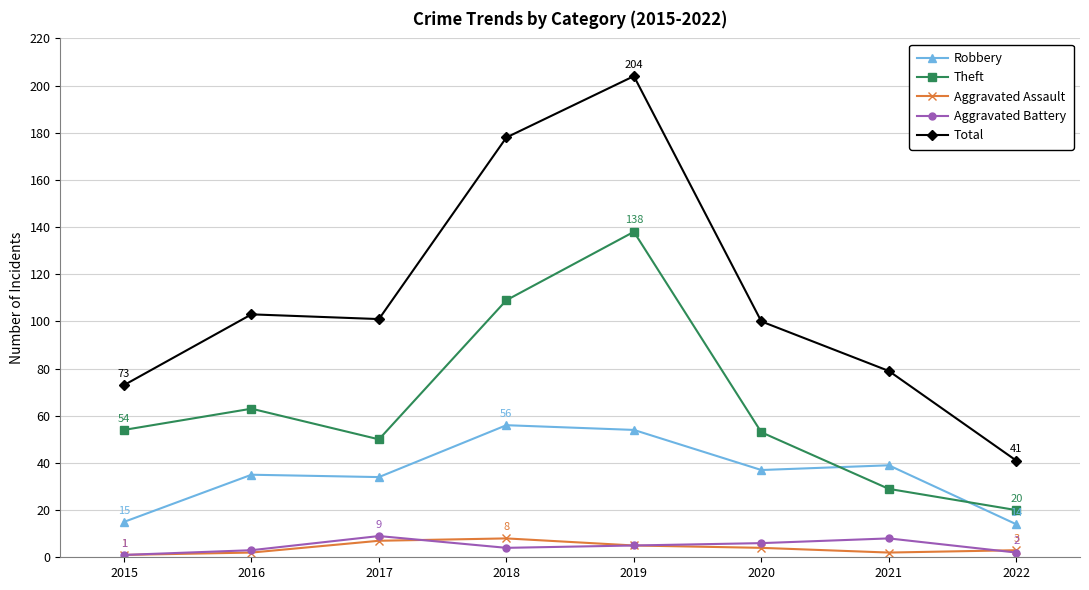

What is the sum of all Robbery values?

284